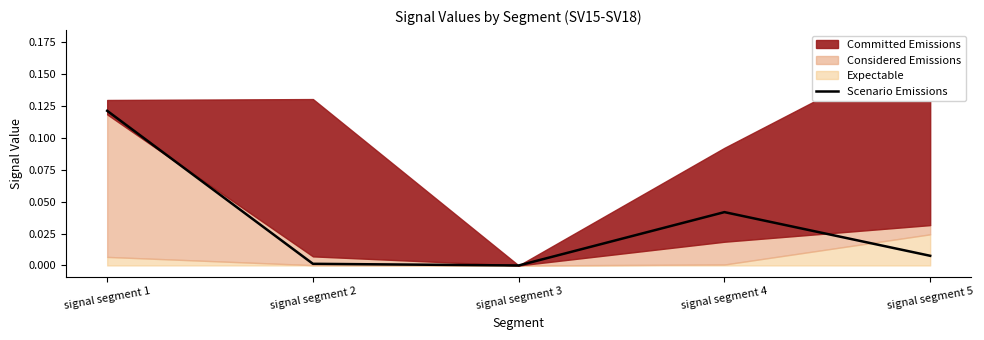

True or false: the data has more than 0 interior local peaks.

True